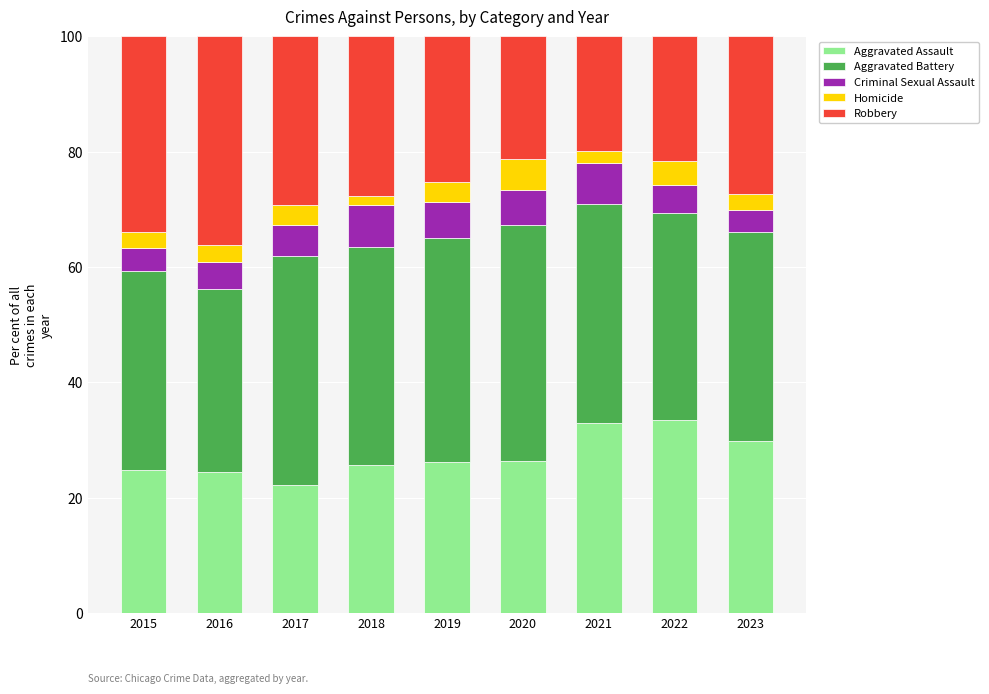

At which label does Aggravated Assault first exceed 26?

2019